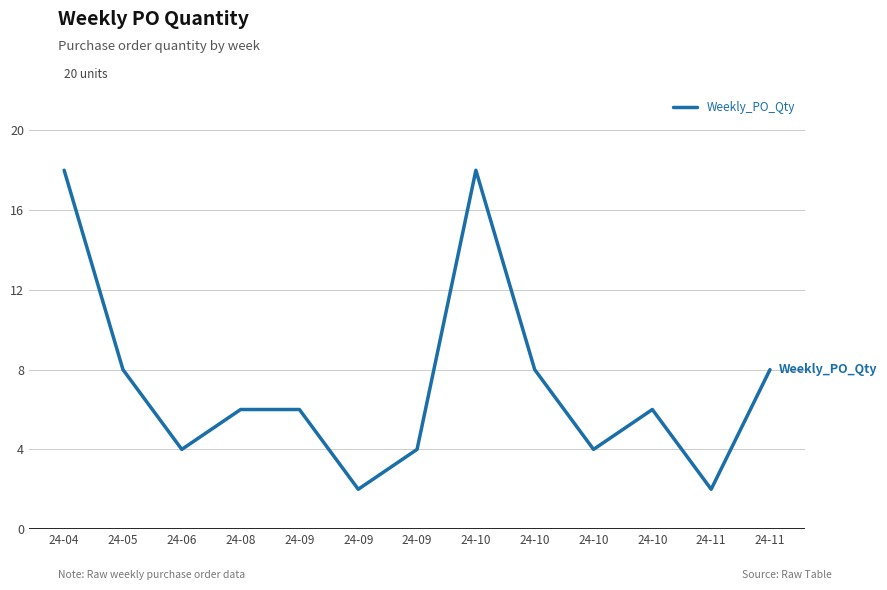

Which has a higher value, 24-09 or 24-06?

24-06